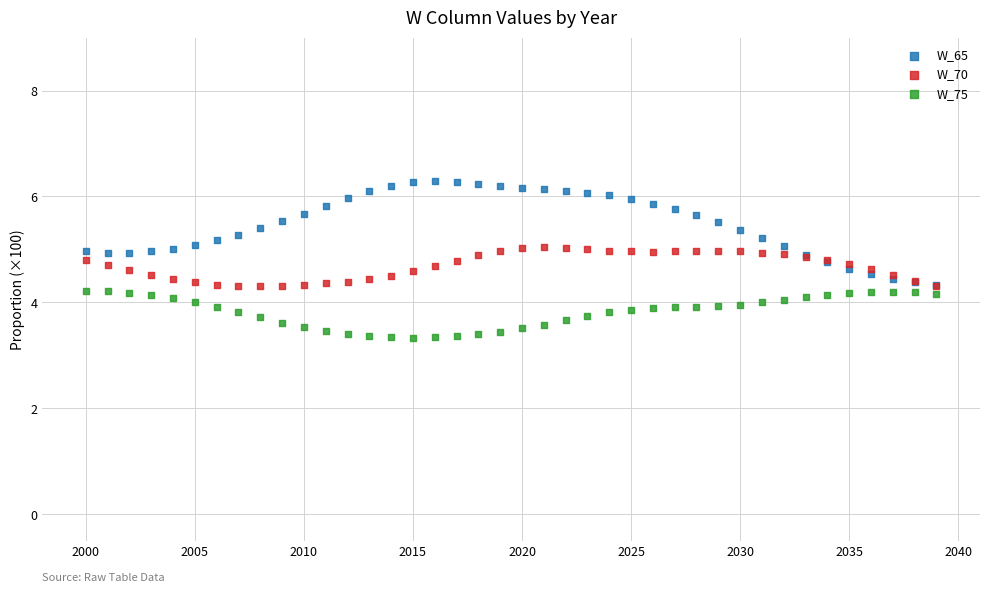

What are all the series names shown in the legend?

W_65, W_70, W_75